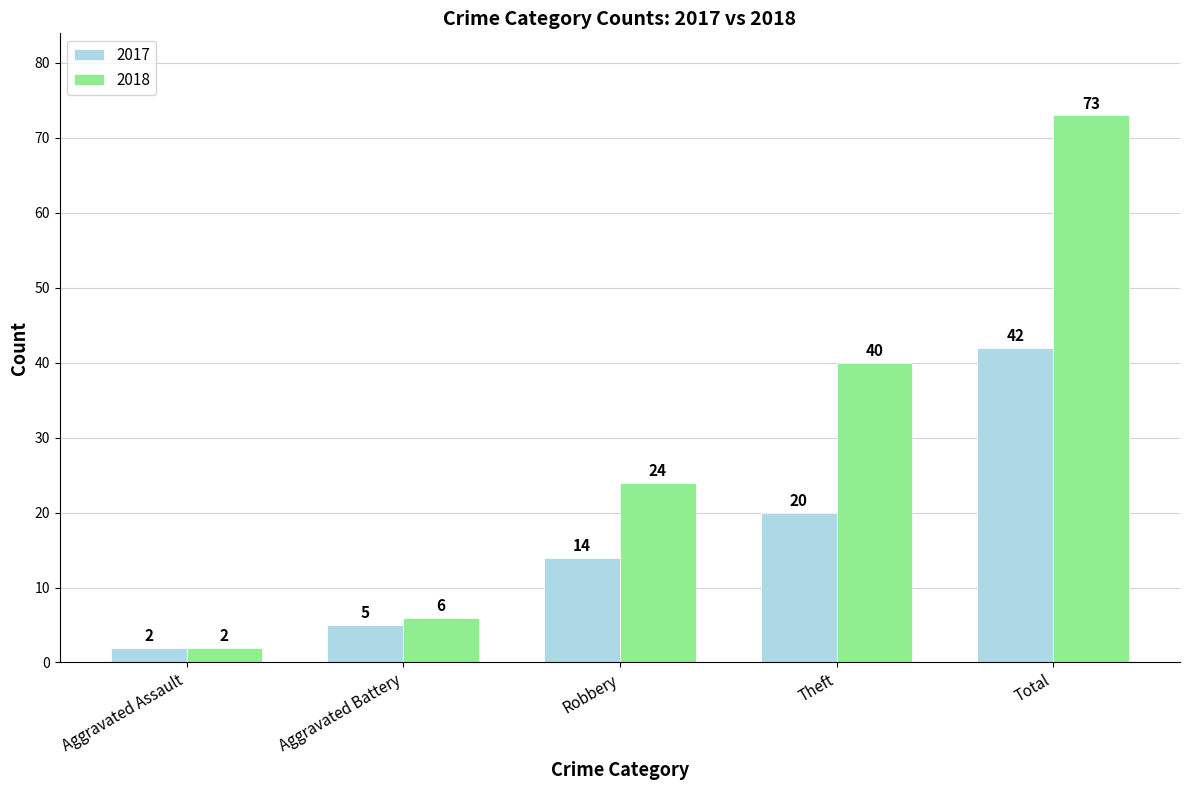

How many bars are there in each group?

2